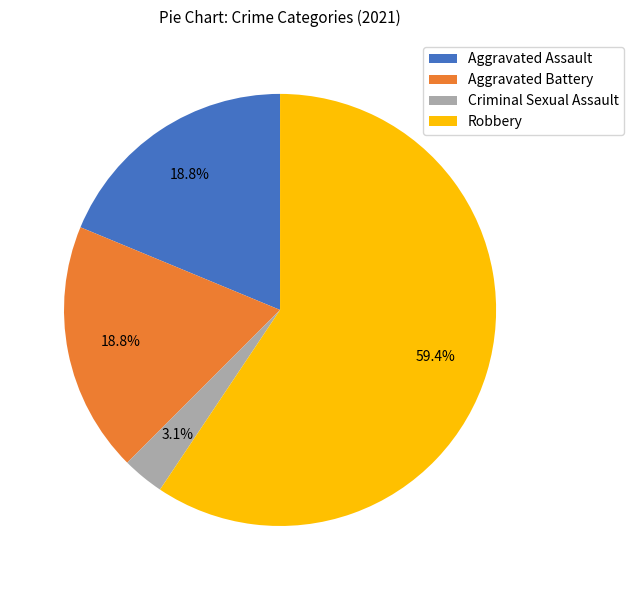

How many segments does this pie chart have?

4